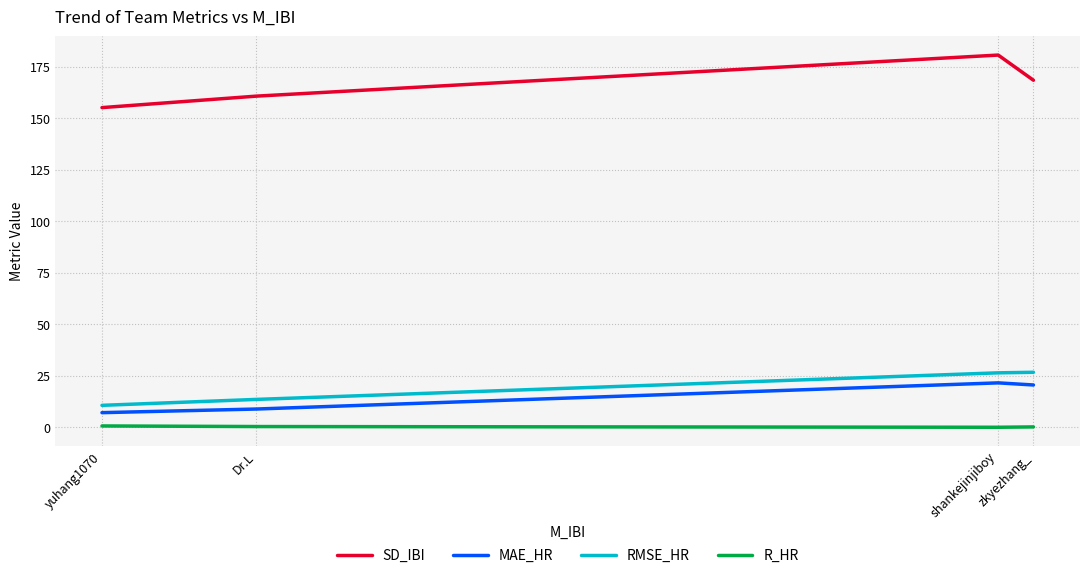

Which series has the largest total across all categories?

SD_IBI